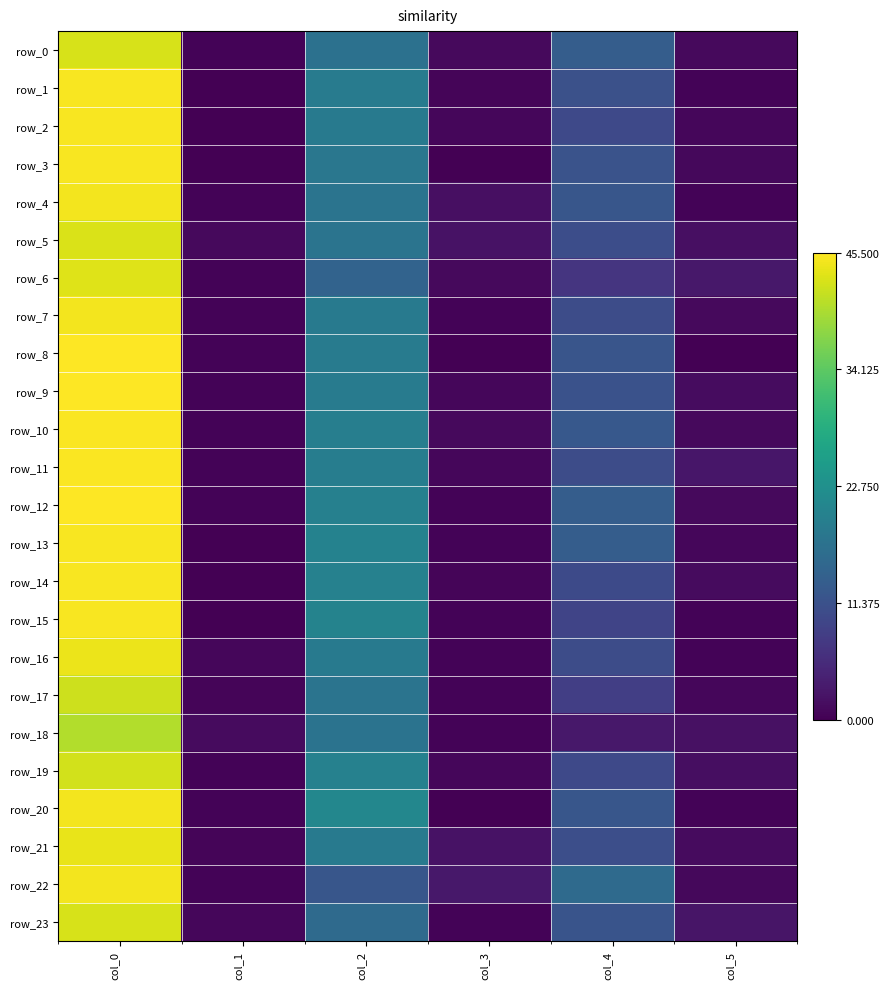

List the series in order of their peak value, lowest first.

row_18, row_17, row_19, row_0, row_23, row_5, row_6, row_21, row_16, row_4, row_7, row_20, row_22, row_1, row_2, row_3, row_13, row_14, row_15, row_10, row_11, row_9, row_8, row_12